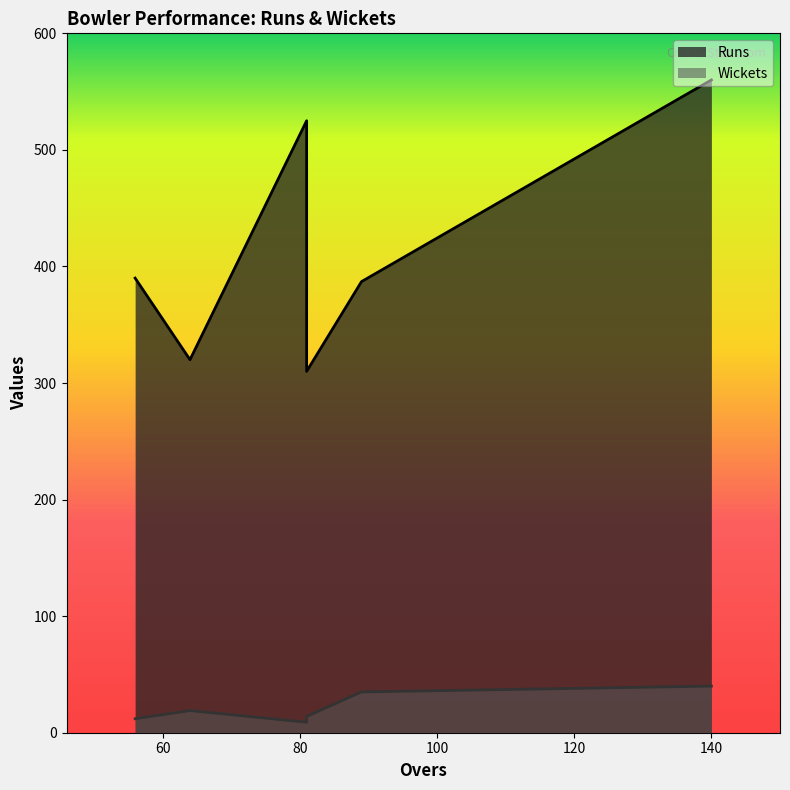

Is it true that Wickets equals 8 at Cummins?

False